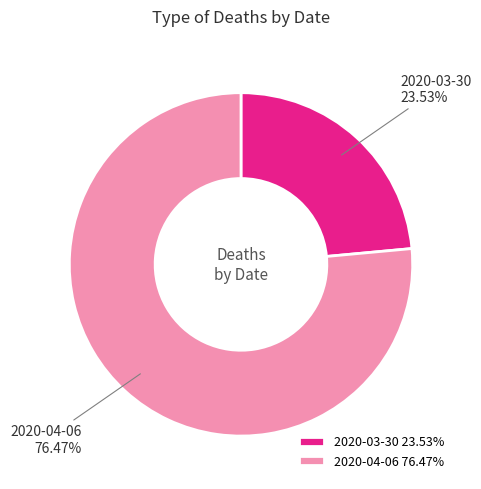

How many slices are in this pie chart?

2